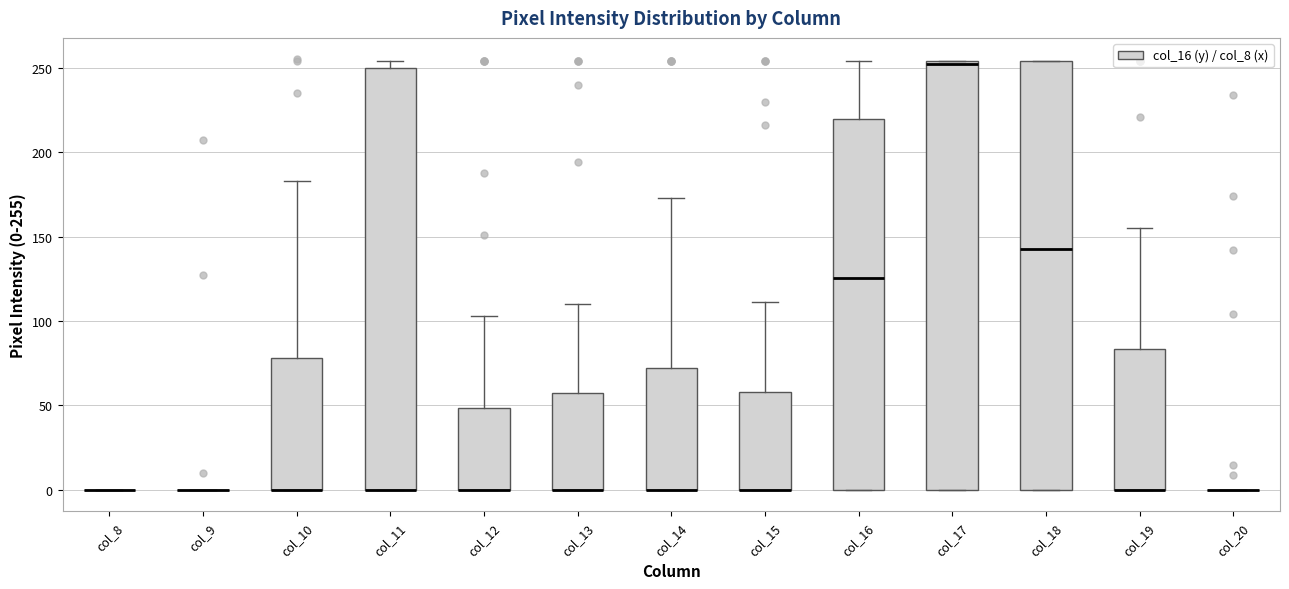

Reading left to right, transcribe this box plot: for each box, give where its median line is, the range the box spans, and where its two whiskers end, as read against the y-axis. The values are not printed on the chart, so give them approximately, as read against the axis.

col_8: box collapsed to a line at 0, whiskers 0 to 0
col_9: box collapsed to a line at 0, whiskers 0 to 0
col_10: median 0 (drawn on the box's lower edge), box 0 to 80, whiskers 0 to 185
col_11: median 0 (drawn on the box's lower edge), box 0 to 250, whiskers 0 to 255
col_12: median 0 (drawn on the box's lower edge), box 0 to 50, whiskers 0 to 105
col_13: median 0 (drawn on the box's lower edge), box 0 to 55, whiskers 0 to 110
col_14: median 0 (drawn on the box's lower edge), box 0 to 70, whiskers 0 to 175
col_15: median 0 (drawn on the box's lower edge), box 0 to 60, whiskers 0 to 110
col_16: median 125, box 0 to 220, whiskers 0 to 255
col_17: median 255, box 0 to 255, whiskers 0 to 255
col_18: median 145, box 0 to 255, whiskers 0 to 255
col_19: median 0 (drawn on the box's lower edge), box 0 to 85, whiskers 0 to 155
col_20: box collapsed to a line at 0, whiskers 0 to 0